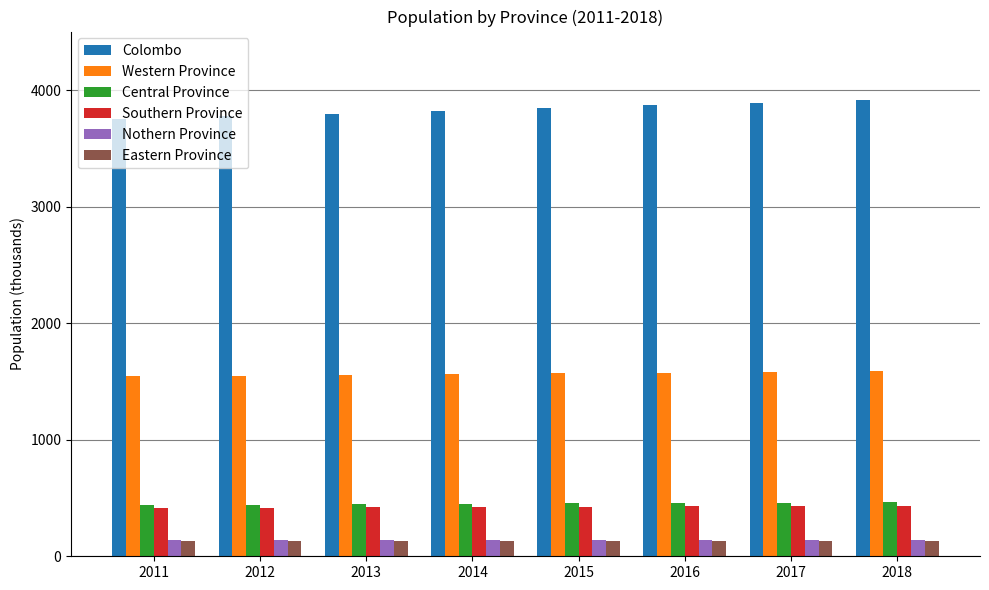

What is the minimum value shown in the chart?

128.4